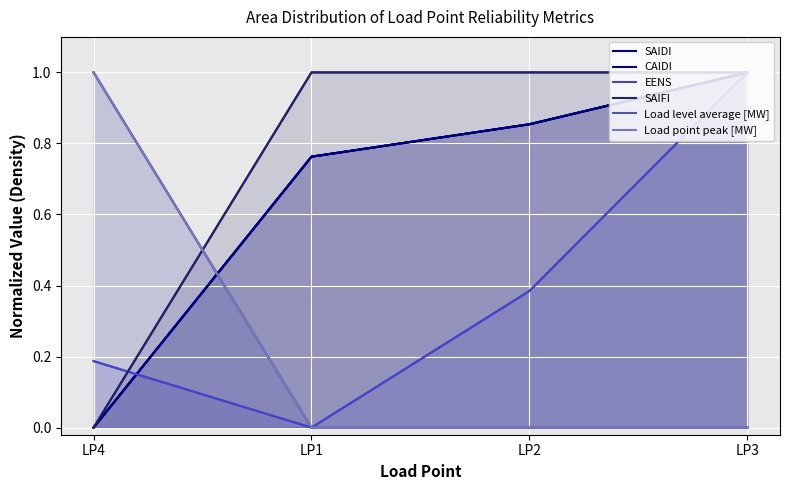

What is the label of the 2nd point from the left?

LP1